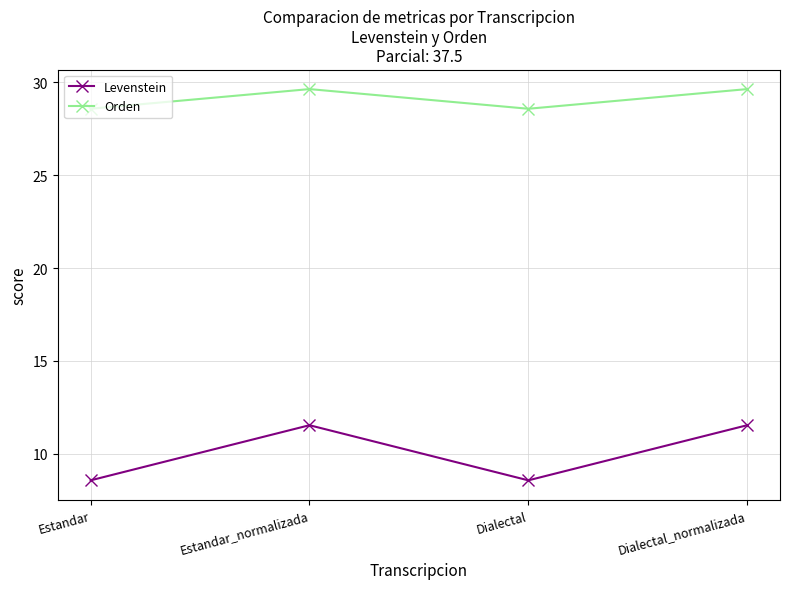

What is the value of the Levenstein point at the 1st from the left?

8.6